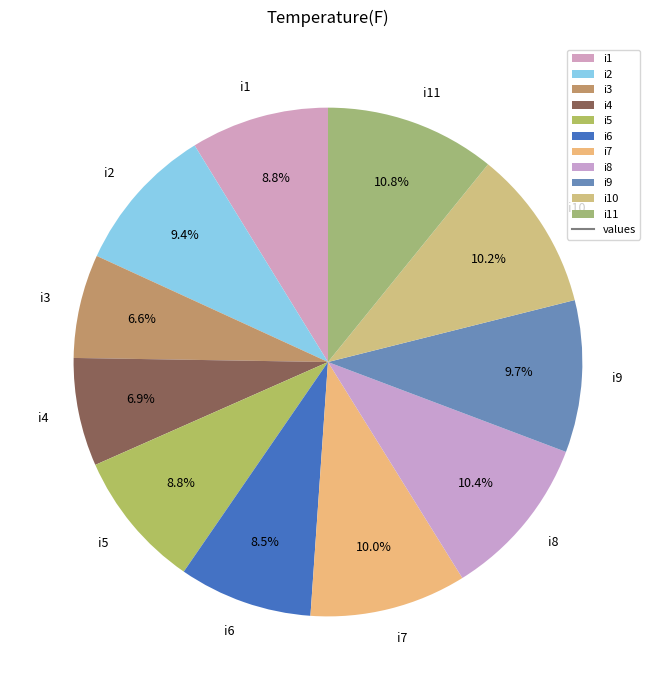

What is the ratio of the value at i7 to the value at i6?

1.2